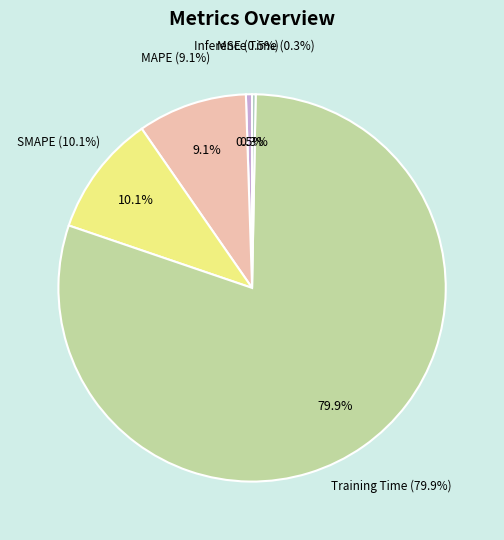

Is the sum of Inference Time and MSE greater than half?

No